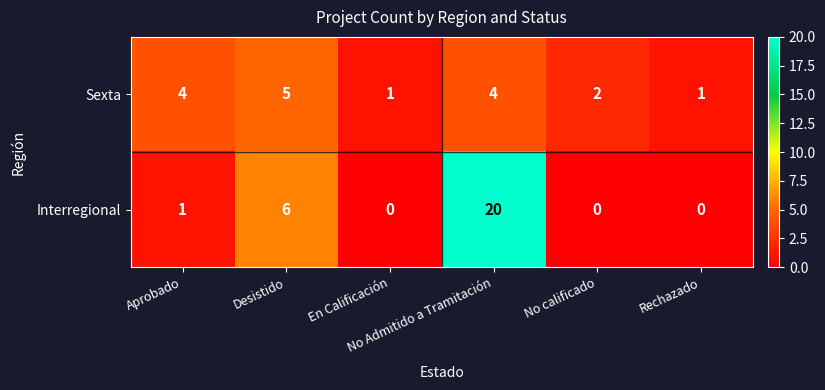

What is the total value across all series at No Admitido a Tramitación?

24